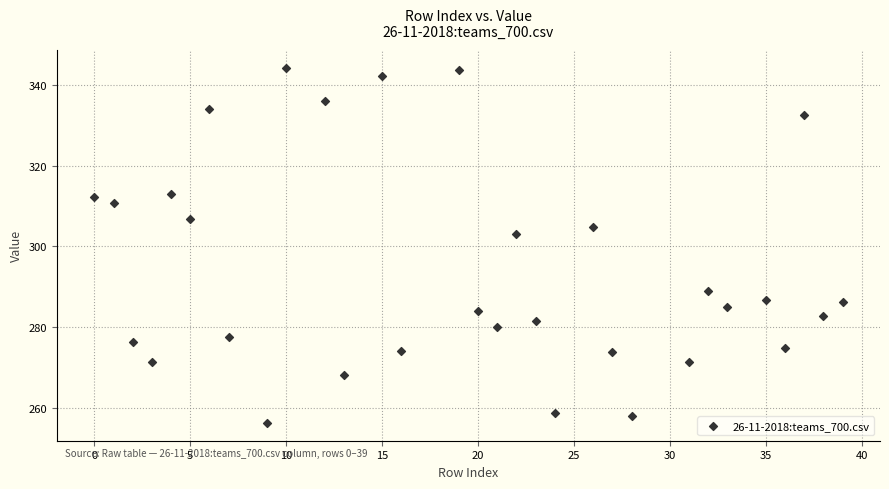

What Y value in the scatter plot is closest to 300?

303.0